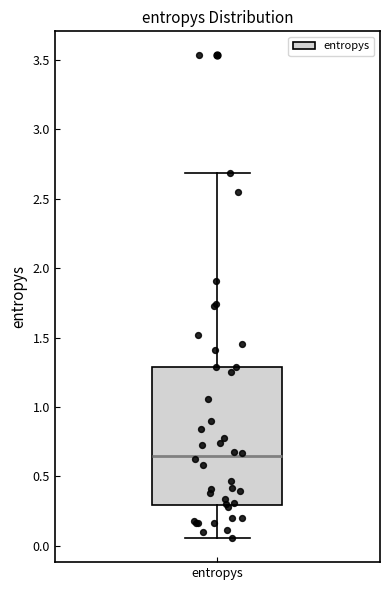

Transcribe this box plot: give where the median line is, the range the box spans, and where the two whiskers end, as read against the y-axis. The values are not printed on the chart, so give them approximately, as read against the axis.

median 0.65, box 0.30 to 1.30, whiskers 0.05 to 2.70